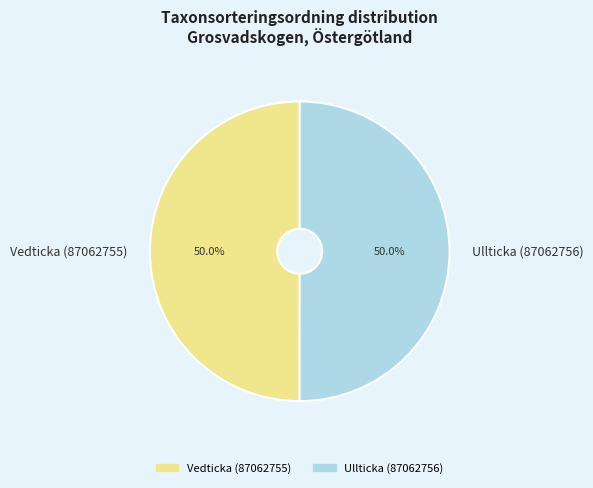

Count the number of slices in the pie.

2